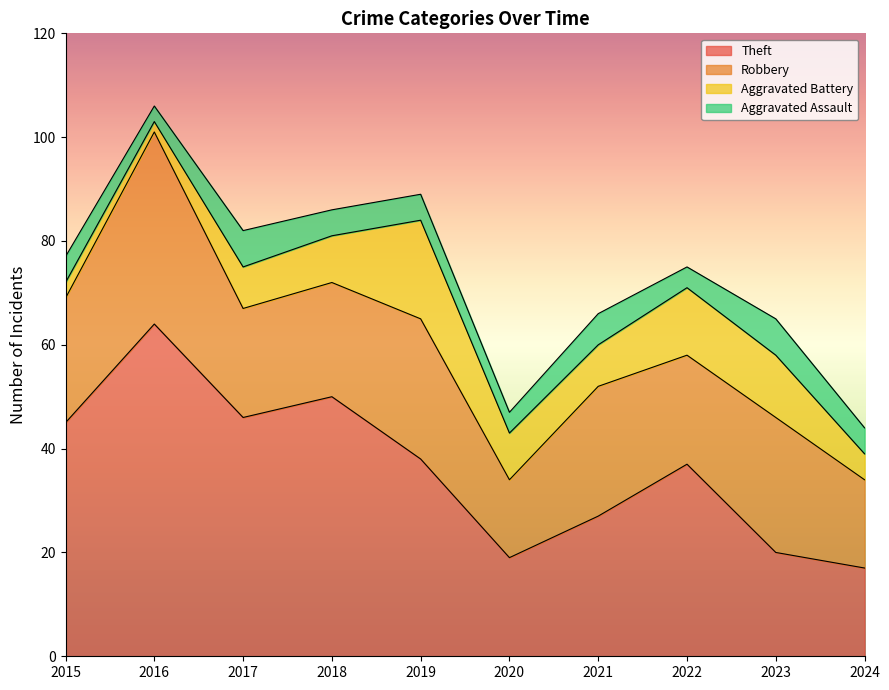

Is it true that Aggravated Assault equals 12 at 2017?

False